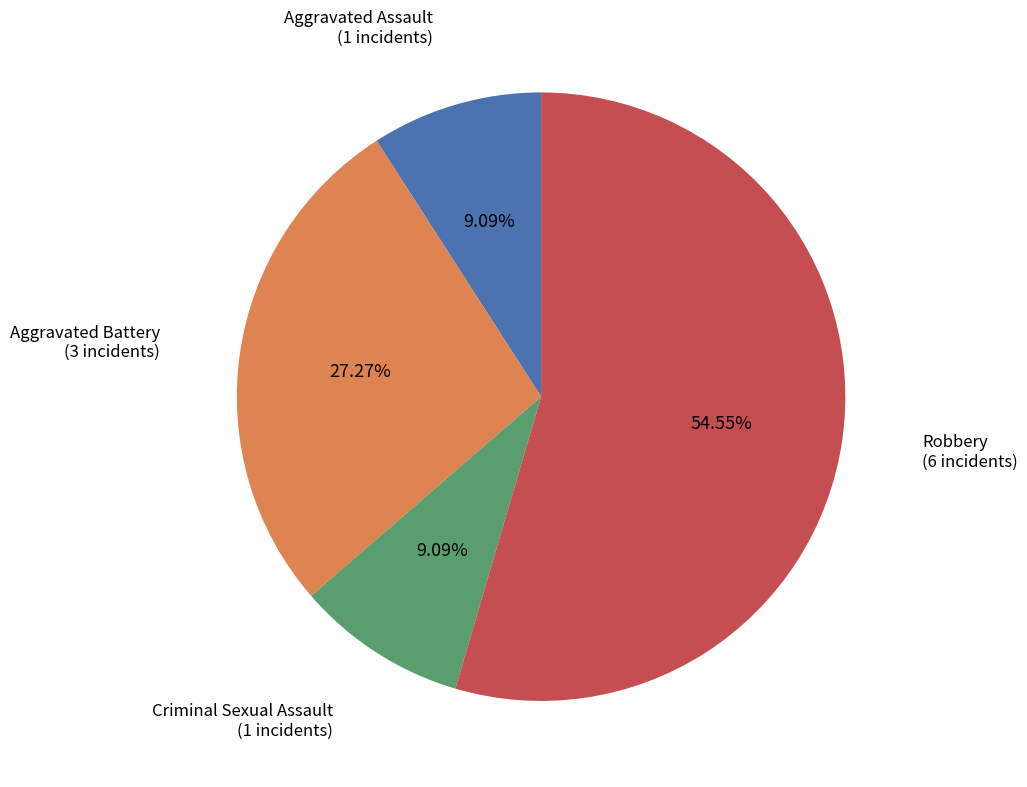

What percentage do Aggravated Battery and Robbery together represent?

81.8%